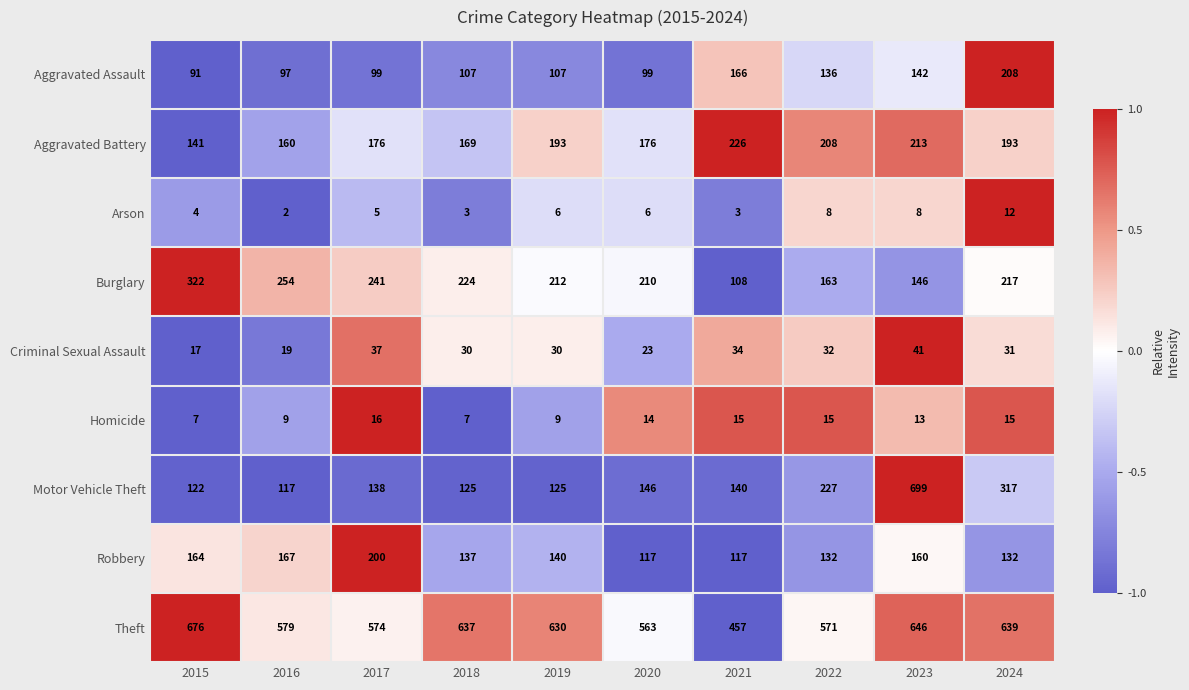

Which series changed the most between 2017 and 2022?

Motor Vehicle Theft